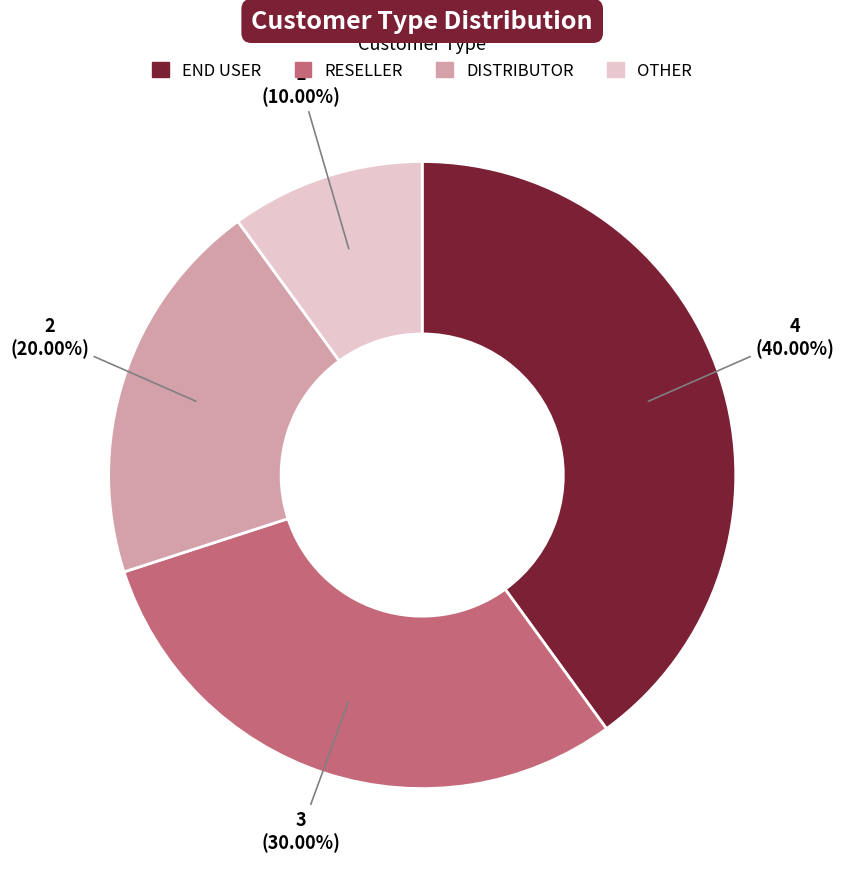

To the nearest percent, what percentage of the pie is RESELLER?

30%